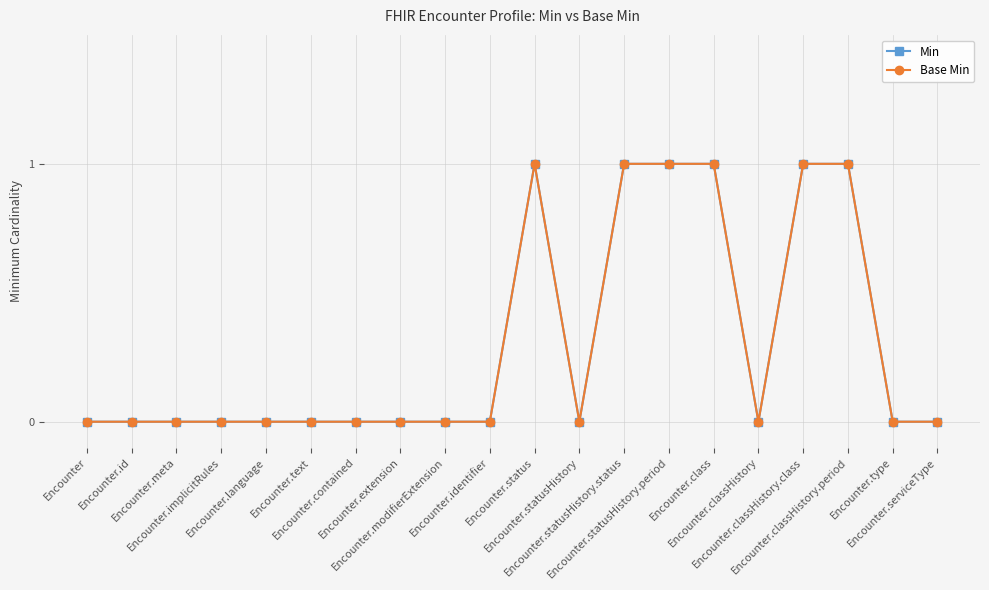

What is the difference between the maximum and minimum values in the Min series?

1